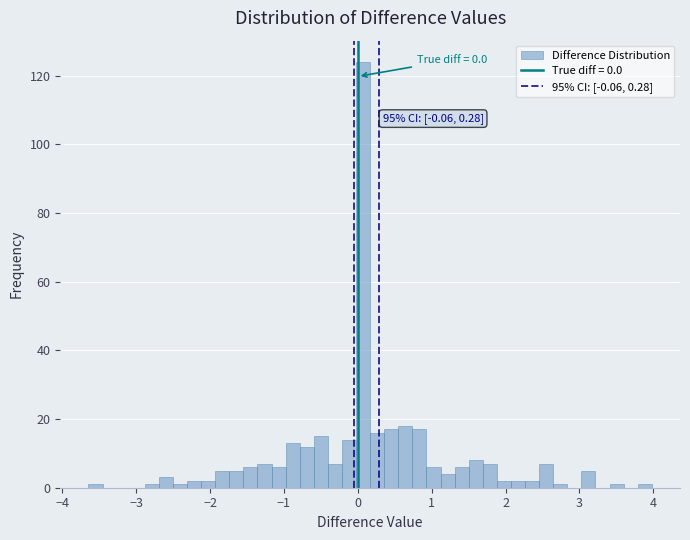

Around what value on the x-axis is the tallest bar? Give the approximate position of its centre, as read against the axis.

0.1